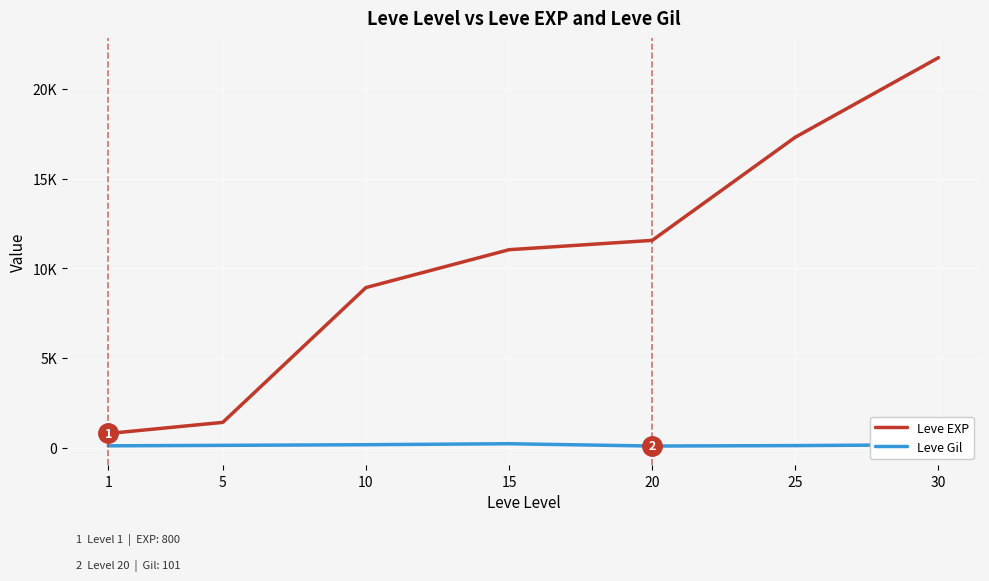

Which label corresponds to the smallest value in the chart?

20